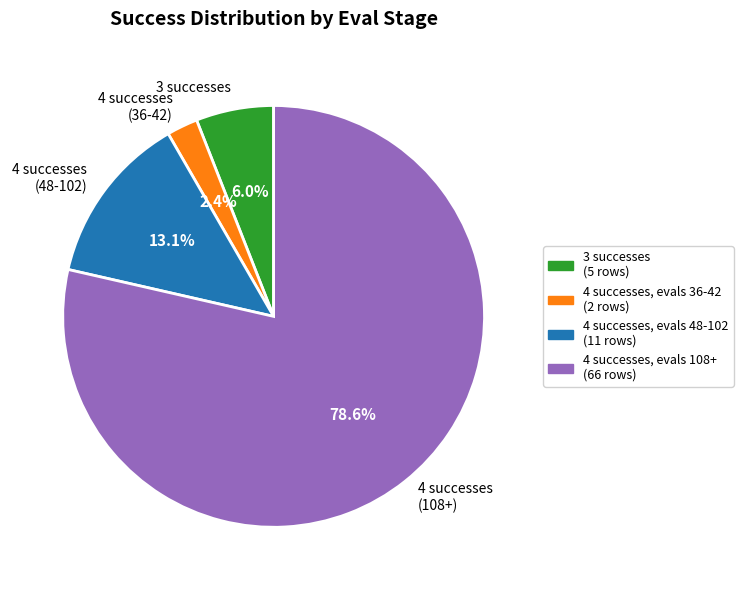

What is the largest slice in the pie chart?

4 successes (108+)